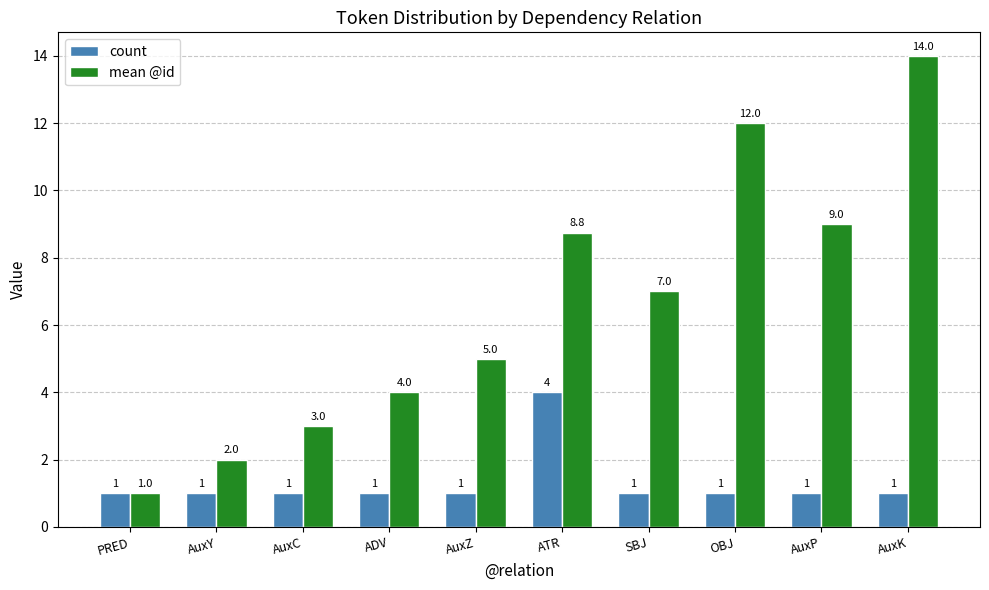

Which series has the largest range (max minus min)?

mean @id